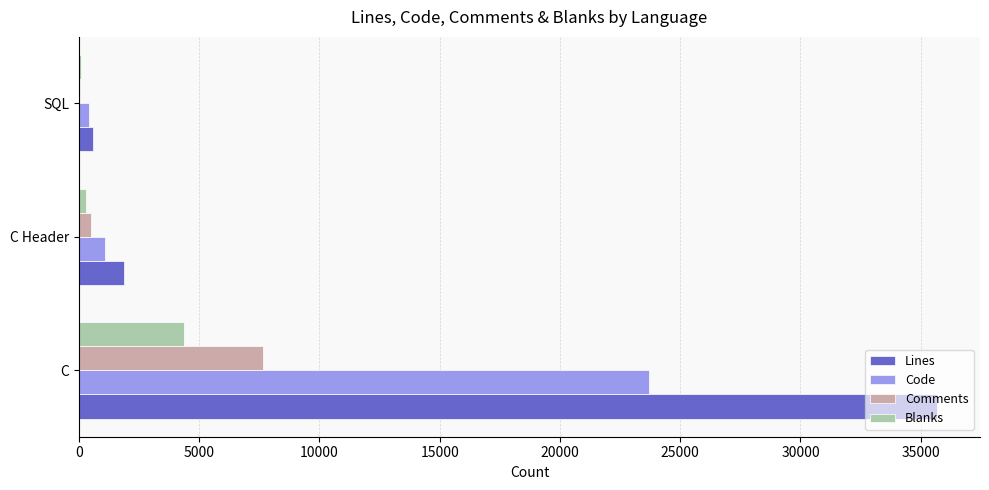

The Code series shows 1065 at C Header. True or false?

True